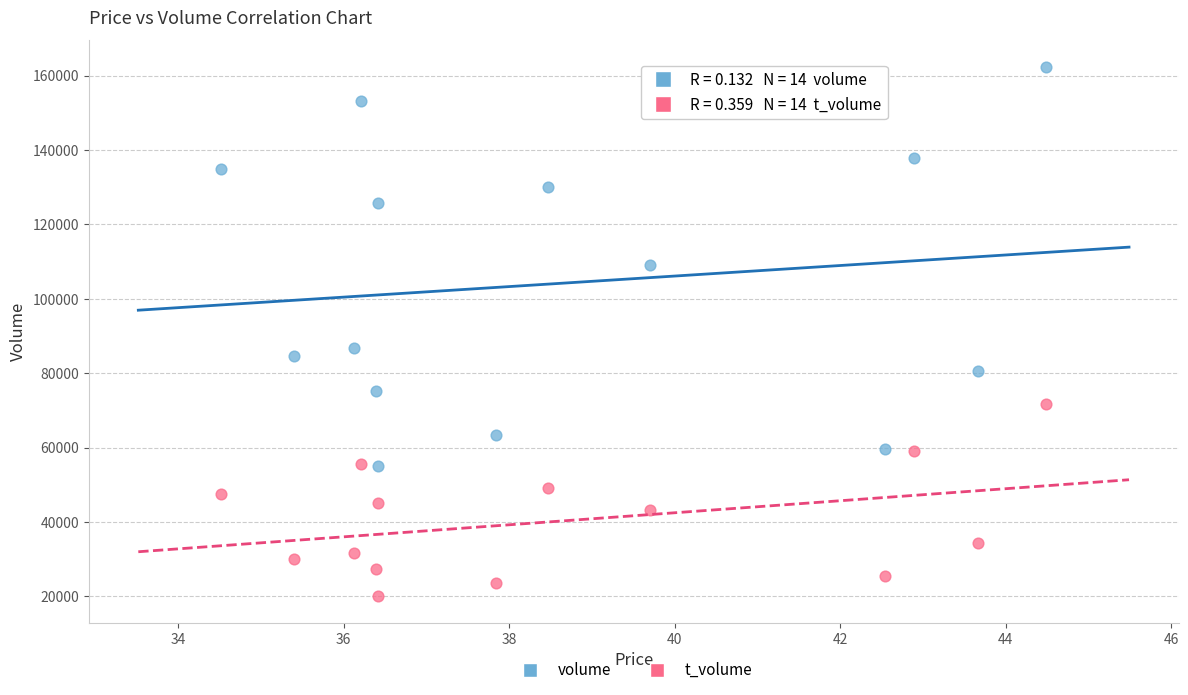

Which series contains the highest Y value?

volume